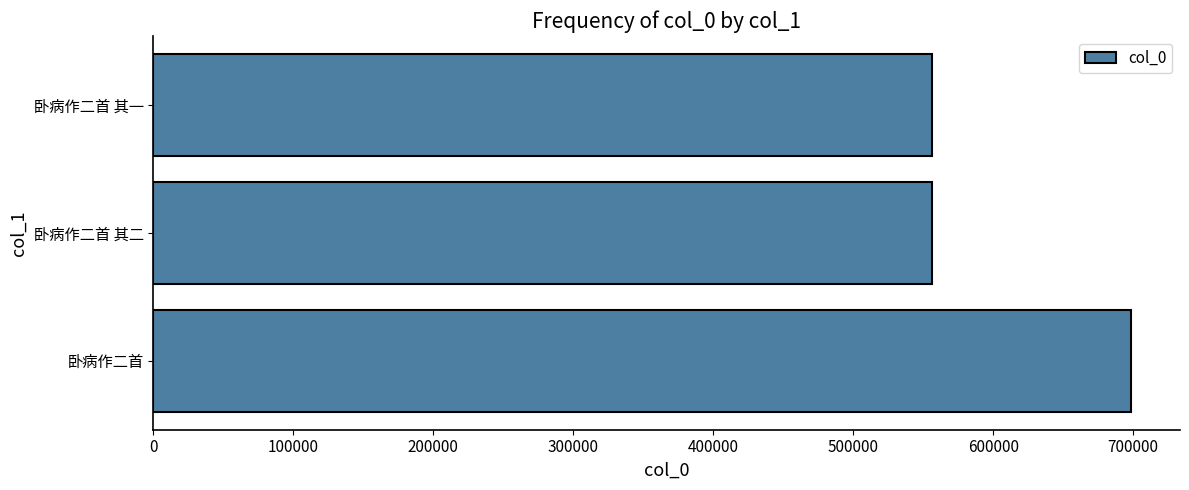

At which label is the value closest to 627521?

卧病作二首 其二